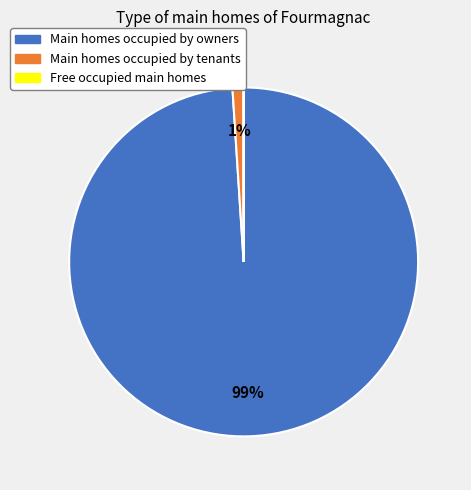

To the nearest percent, what is the difference between the largest and smallest slice percentages?

99%